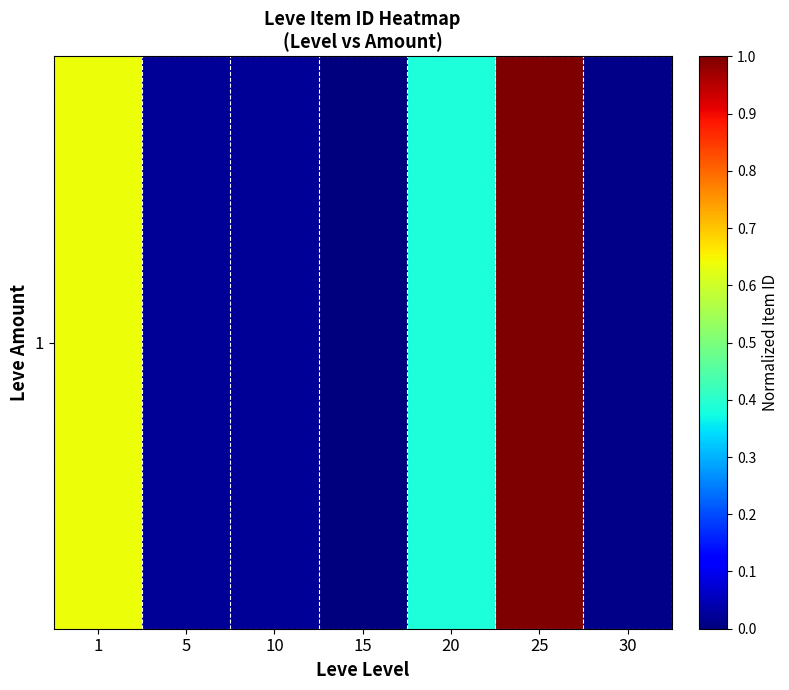

What is the sum of all values?

2.1